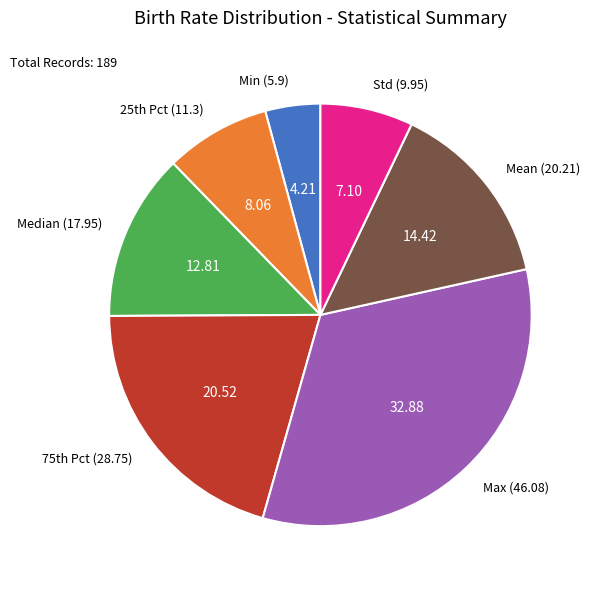

Does any single category account for the majority?

No